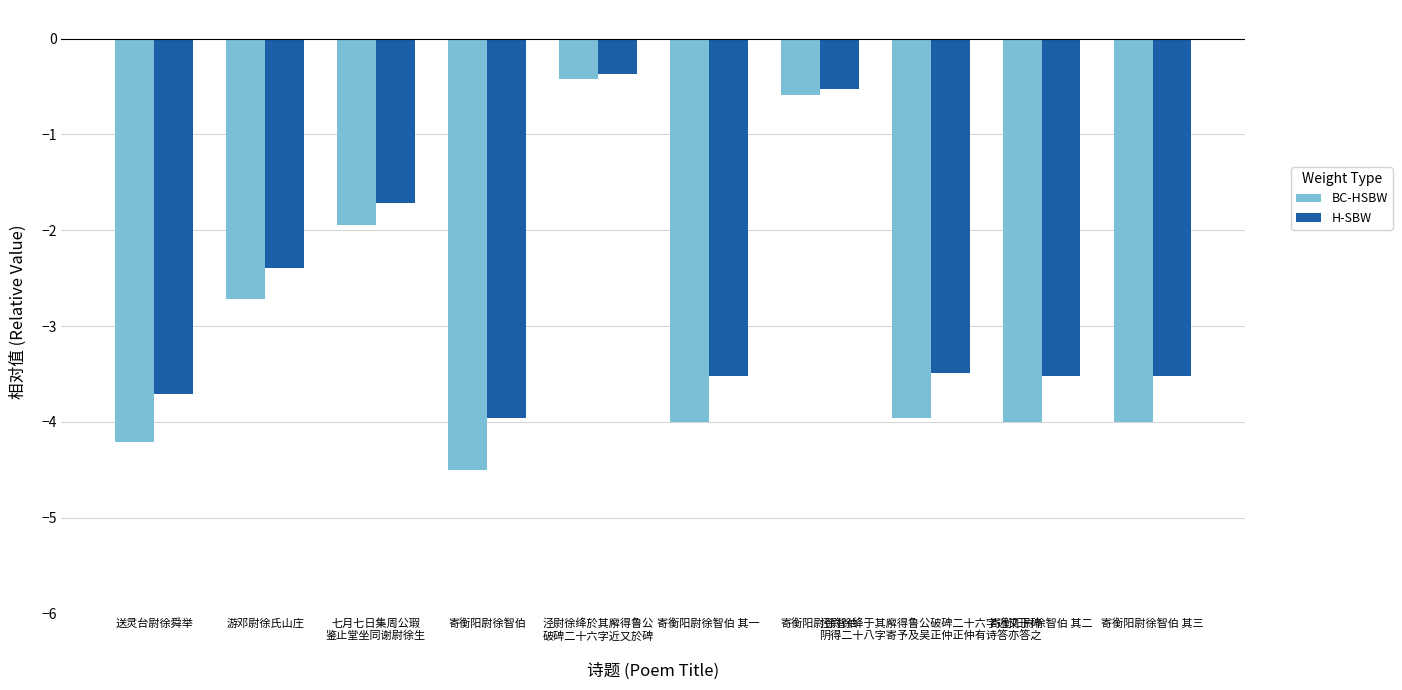

At which label does BC-HSBW first exceed -3?

游邓尉徐氏山庄